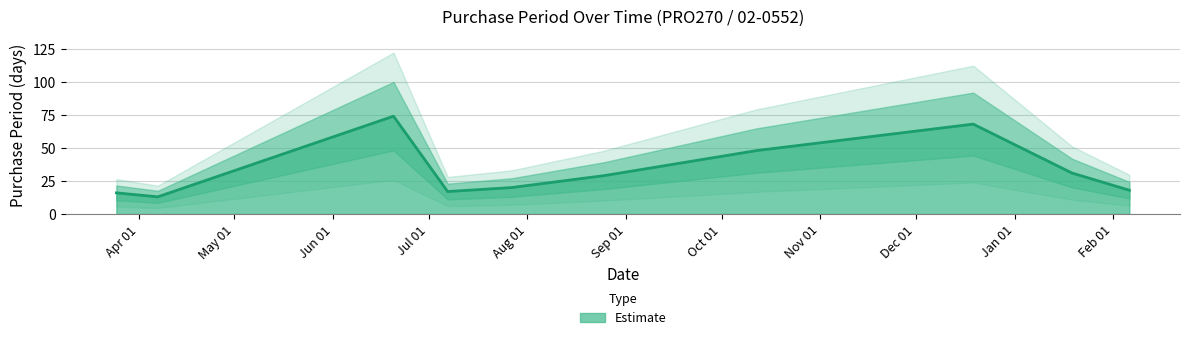

What is the label of the 9th point from the right?

2016-04-07